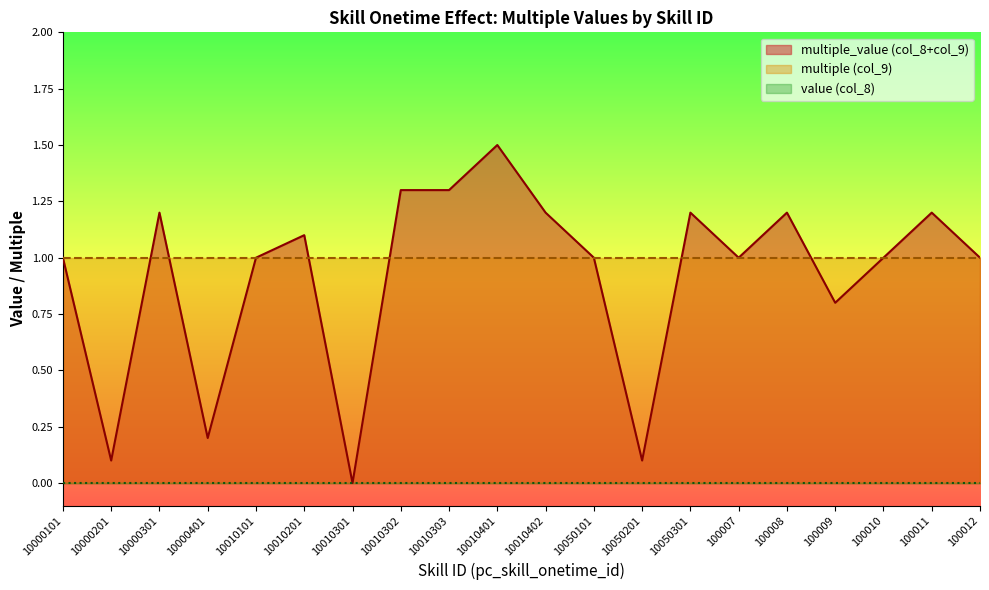

At which category is the sum across all series the highest?

10010401